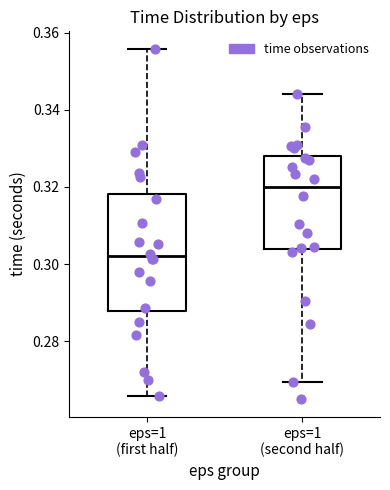

Which box has the lowest median line?

eps=1 (first half)